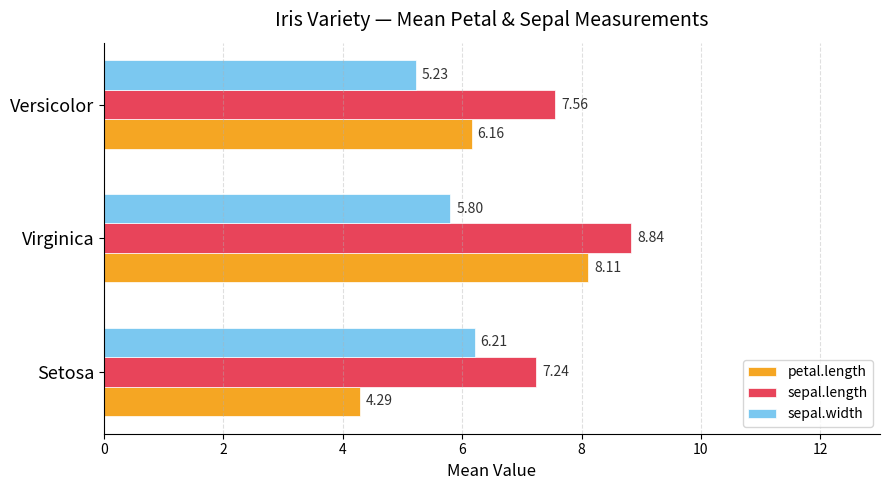

List the labels in order of sepal.length value, smallest first.

Setosa, Versicolor, Virginica